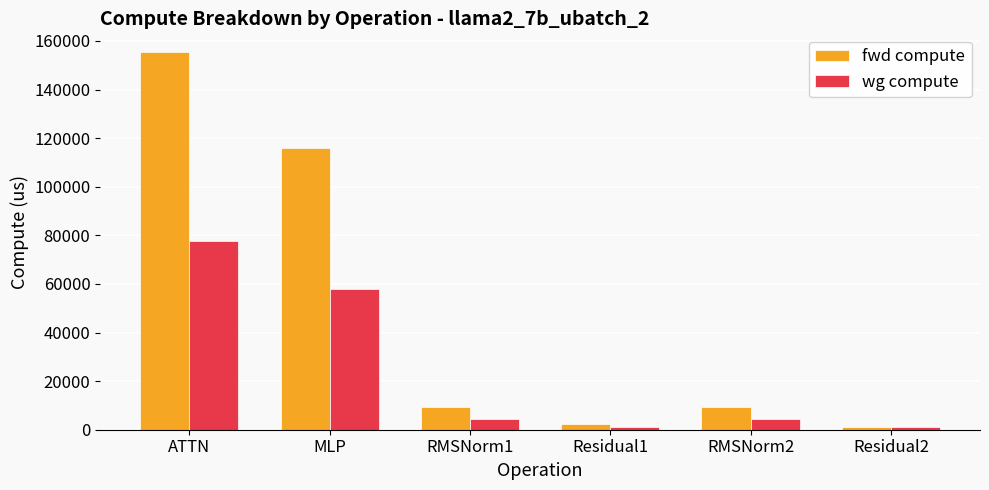

True or false: wg compute has a value of 43637.2 at ATTN.

False